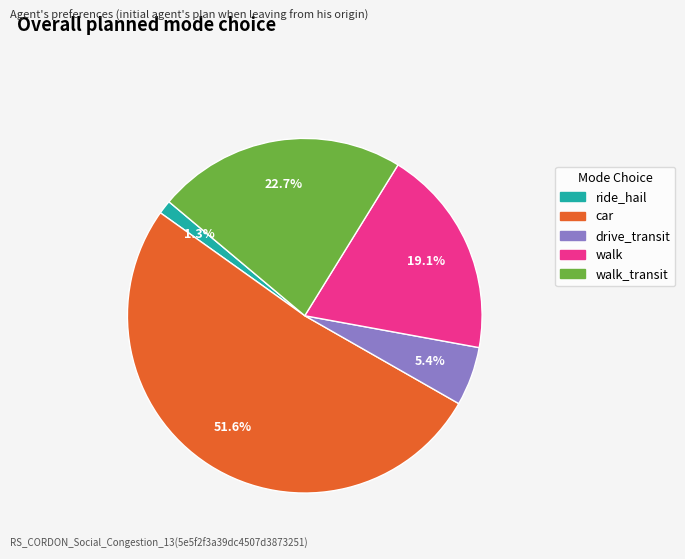

Is there a majority slice in this chart?

Yes